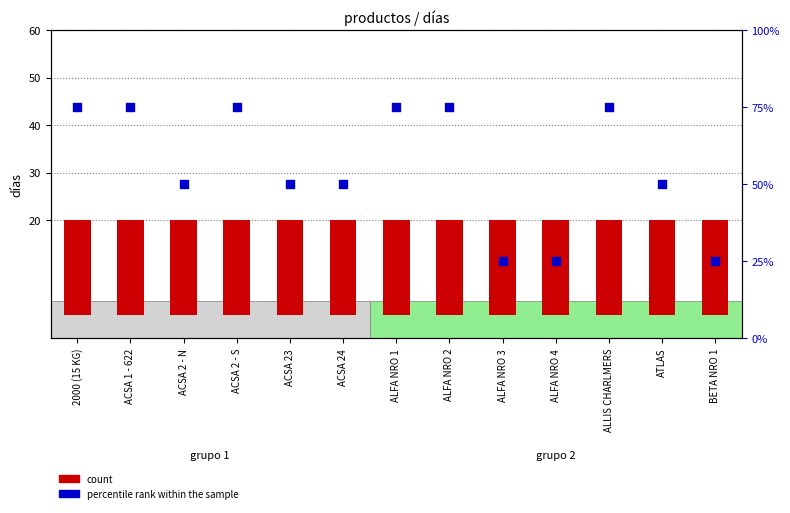

What is the total value across all series at ACSA 2 - S?

95